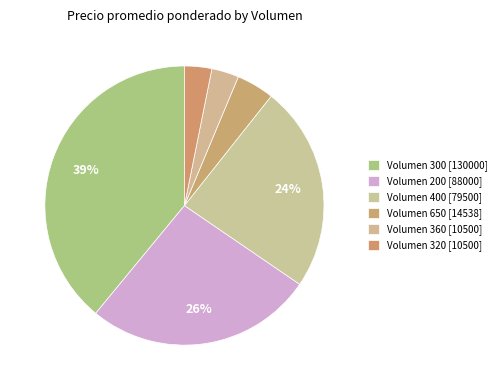

How many segments does this pie chart have?

6